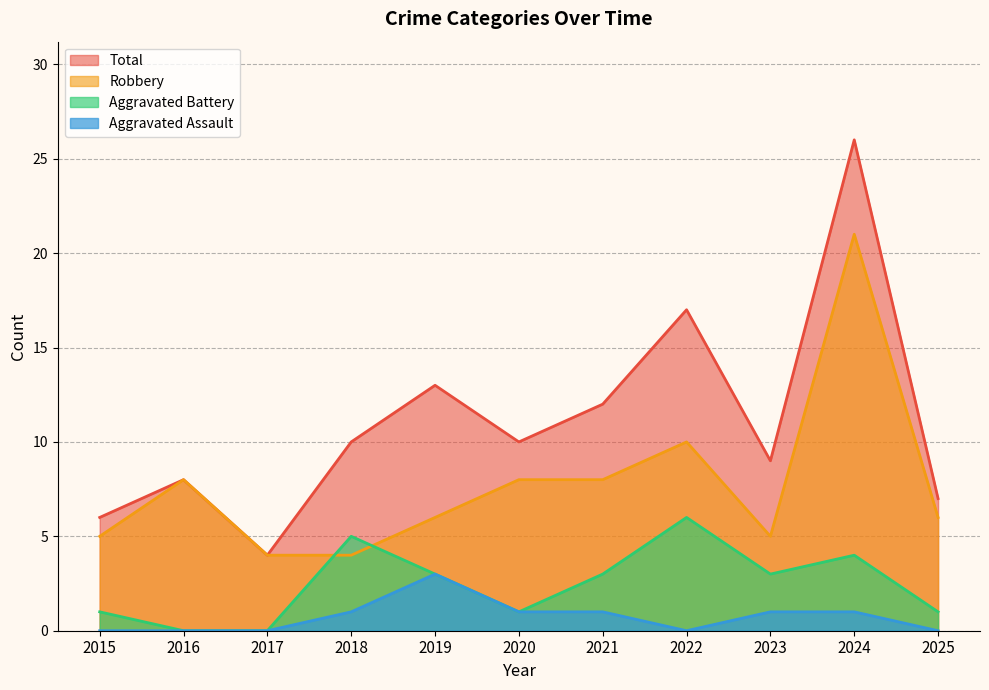

Where is Aggravated Battery nearest to the value 3?

2019